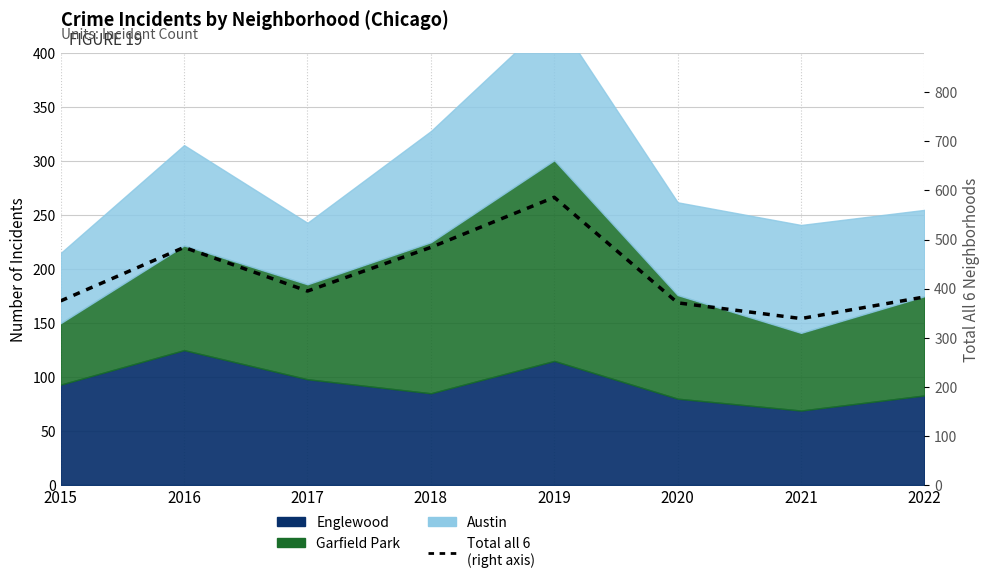

Where is the first local maximum?

2016